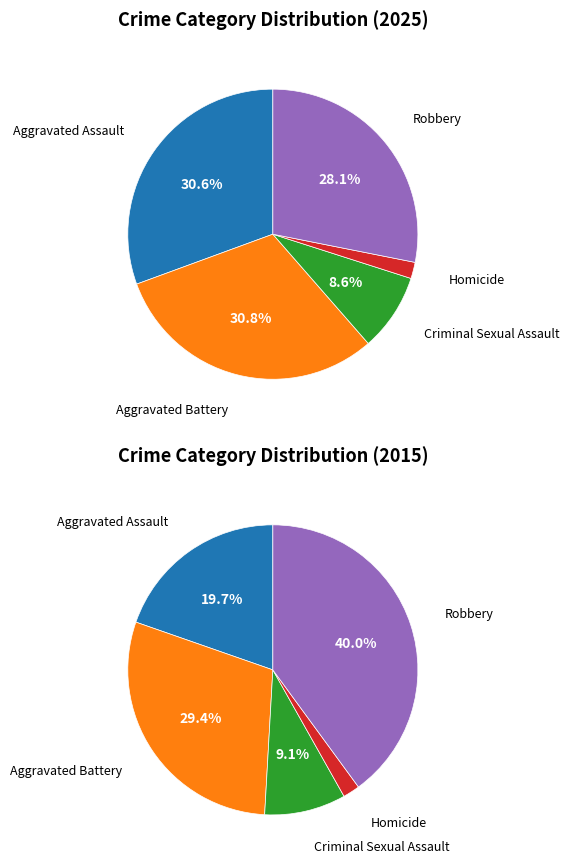

To the nearest percent, what is the average slice percentage?

20%